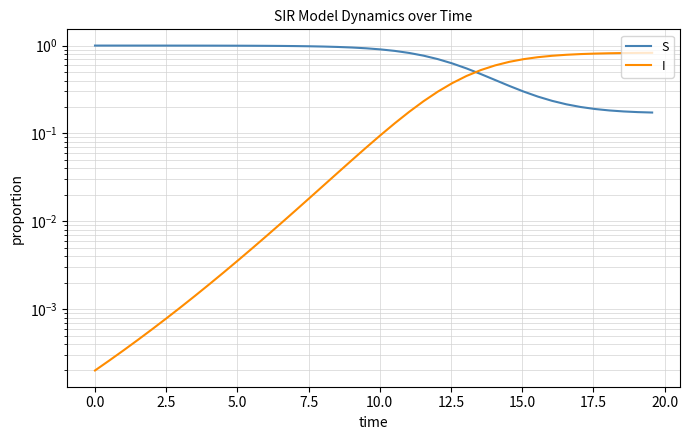

How many intersections are there between I and S?

1